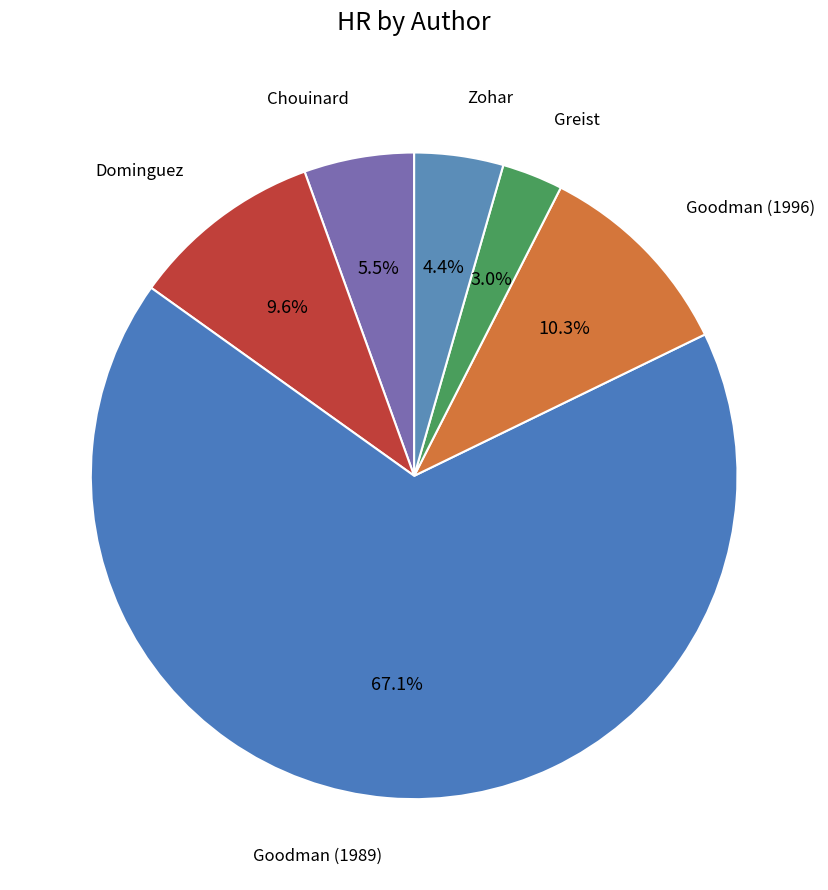

Which category has the smallest portion of the pie?

Greist